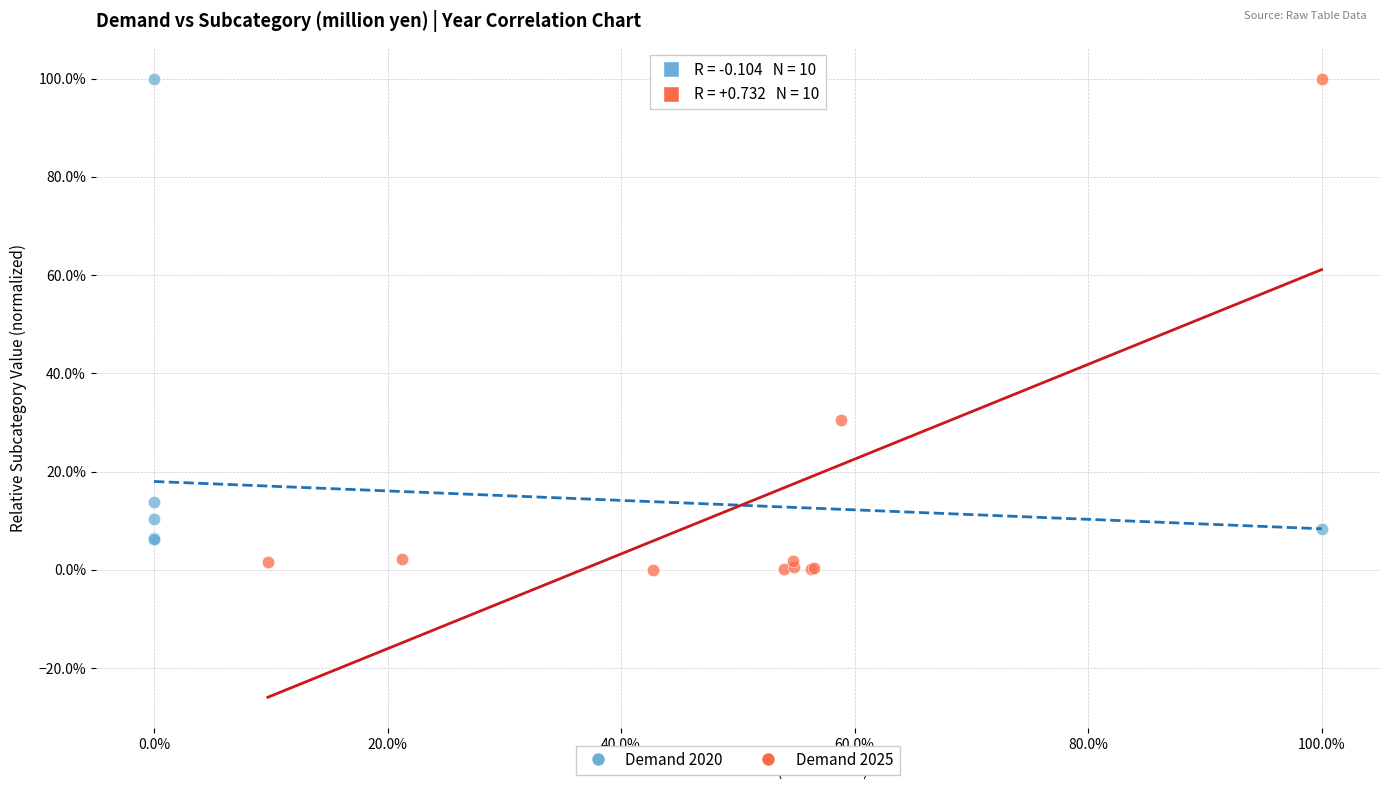

Which series reaches the minimum Y coordinate?

Demand 2025